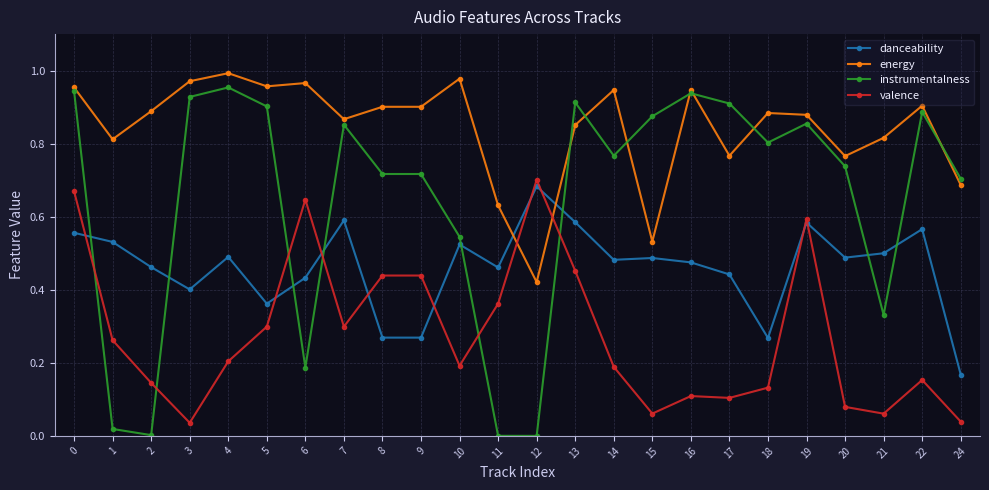

True or false: danceability has a value of 0.2 at 7.

False